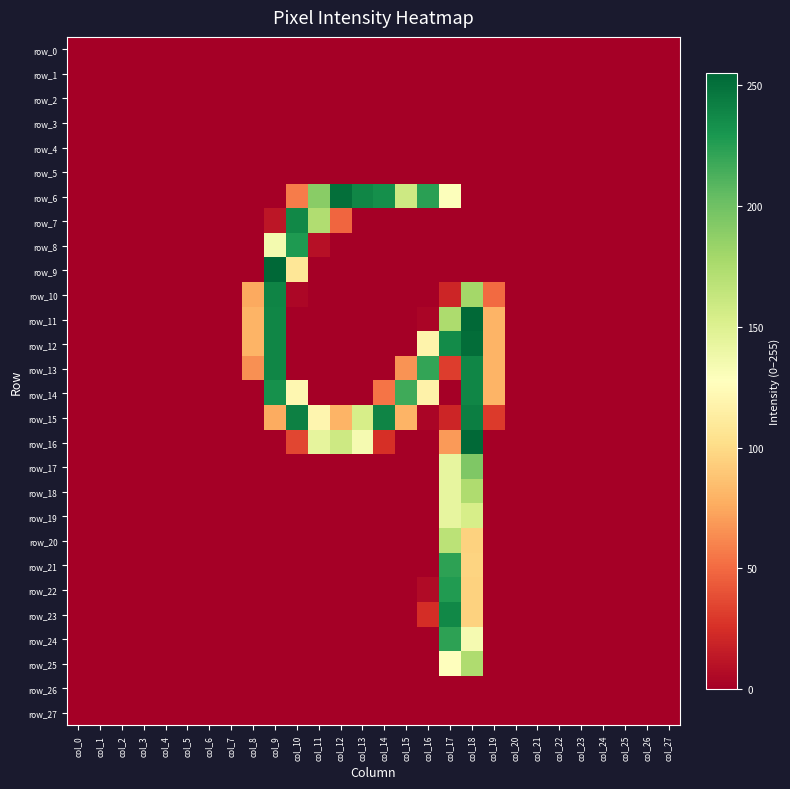

What is the total value across all series at col_13?

527